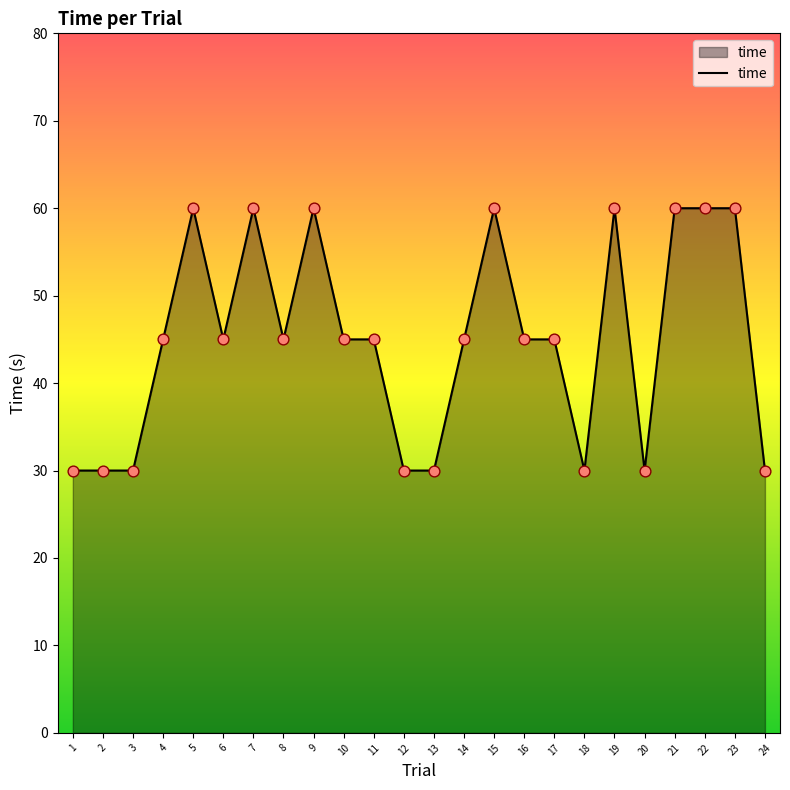

Which has a higher value, 14 or 1?

14